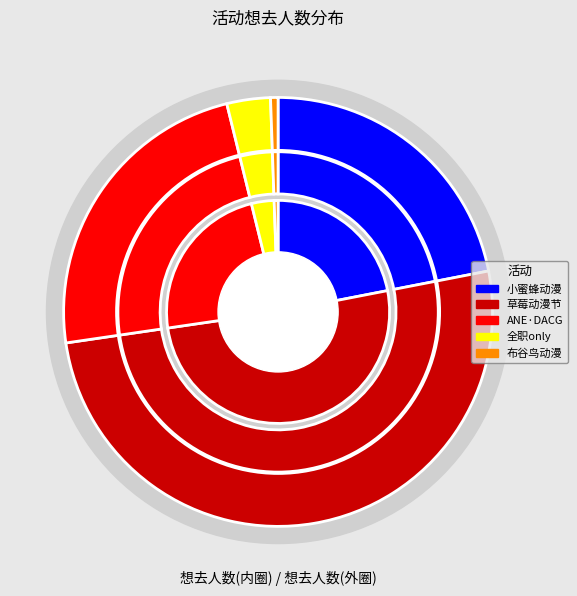

To the nearest percent, what is the average slice percentage?

20%